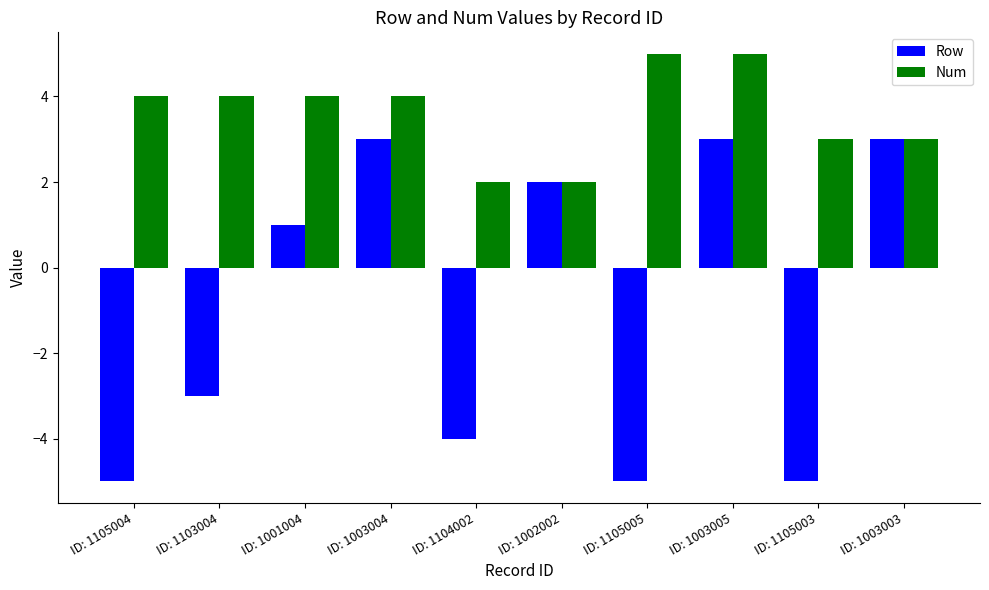

What is the approximate value of Row at ID: 1003004?

3